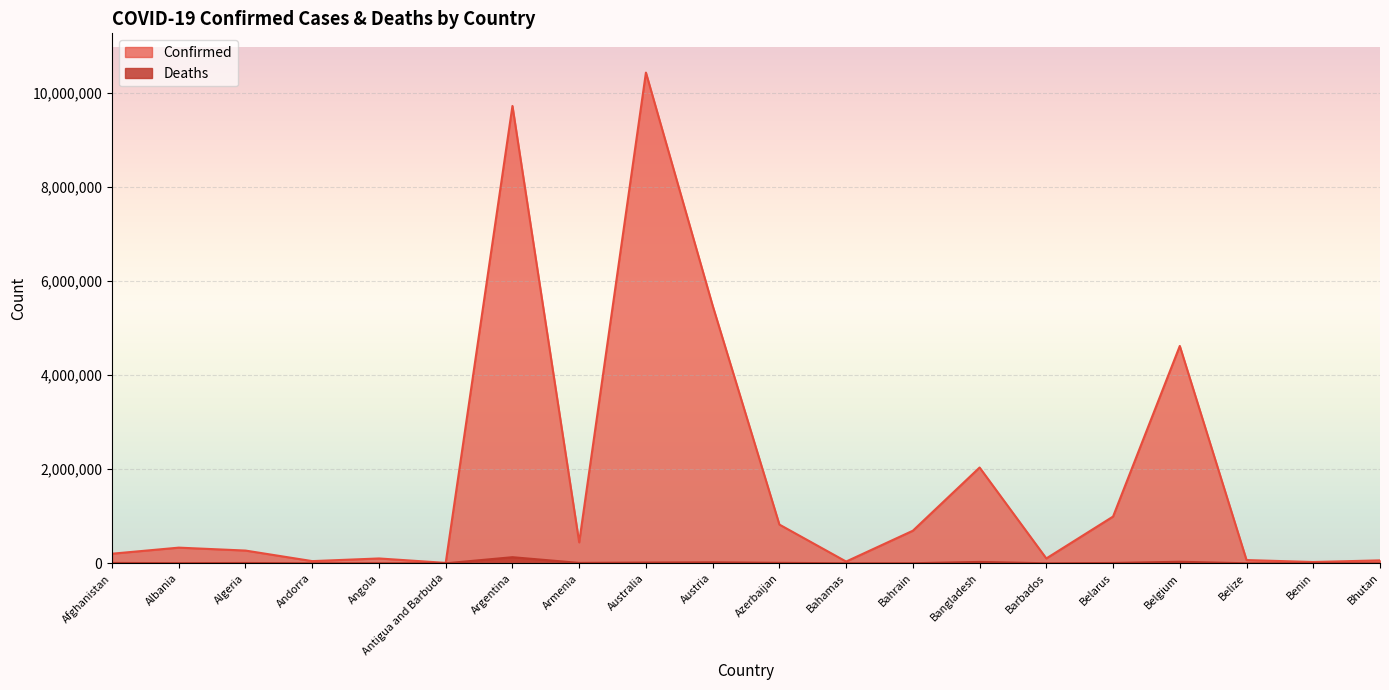

Rank the categories by Confirmed value from lowest to highest.

Antigua and Barbuda, Benin, Bahamas, Andorra, Bhutan, Belize, Angola, Barbados, Afghanistan, Algeria, Albania, Armenia, Bahrain, Azerbaijan, Belarus, Bangladesh, Belgium, Austria, Argentina, Australia